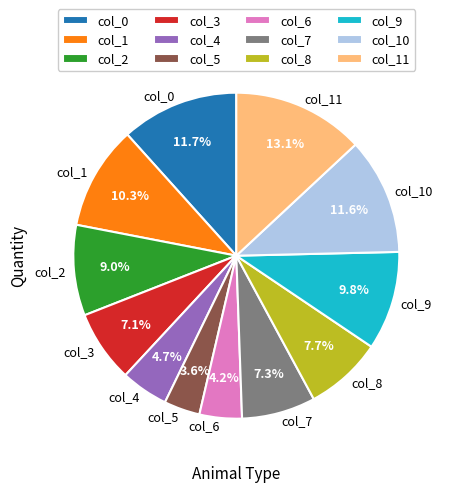

Approximately how many times larger is the value at col_8 compared to col_1?

0.7